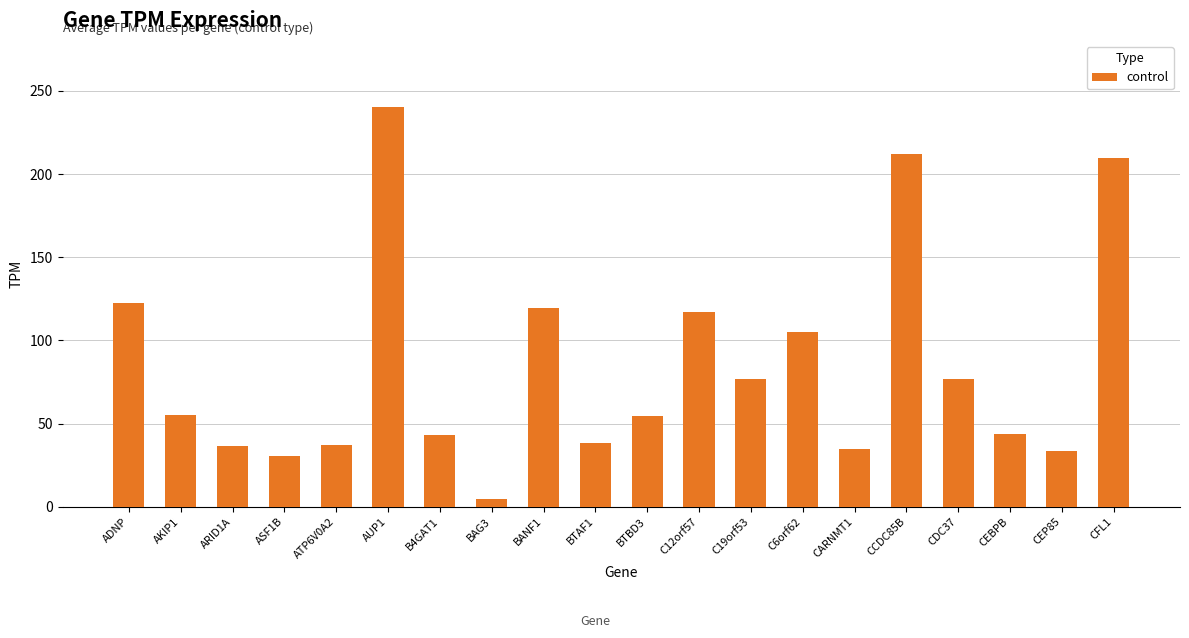

How many categories are shown in the chart?

20